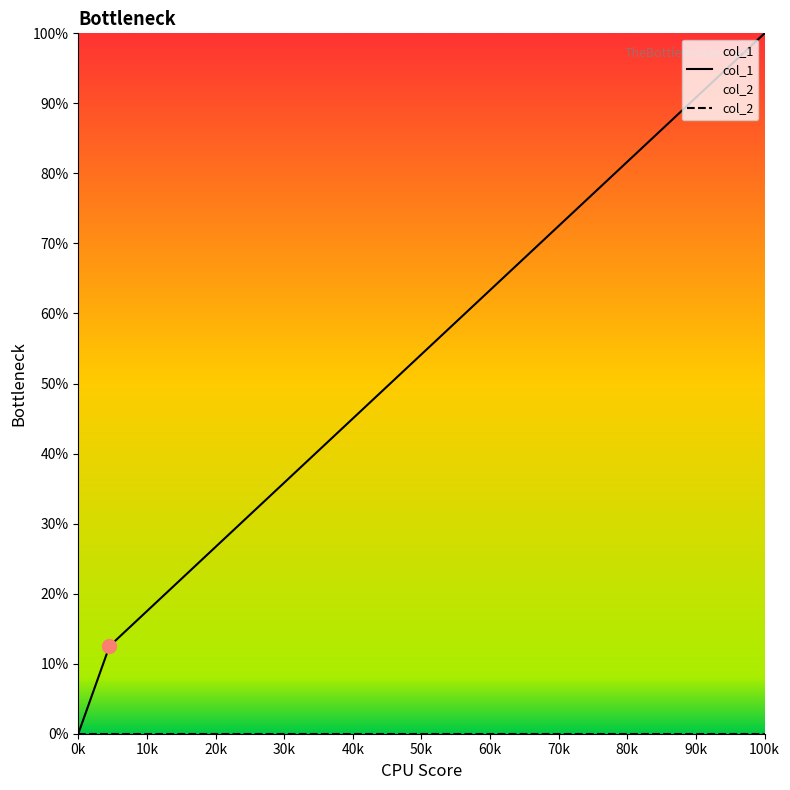

At which category is the sum across all series the highest?

100k